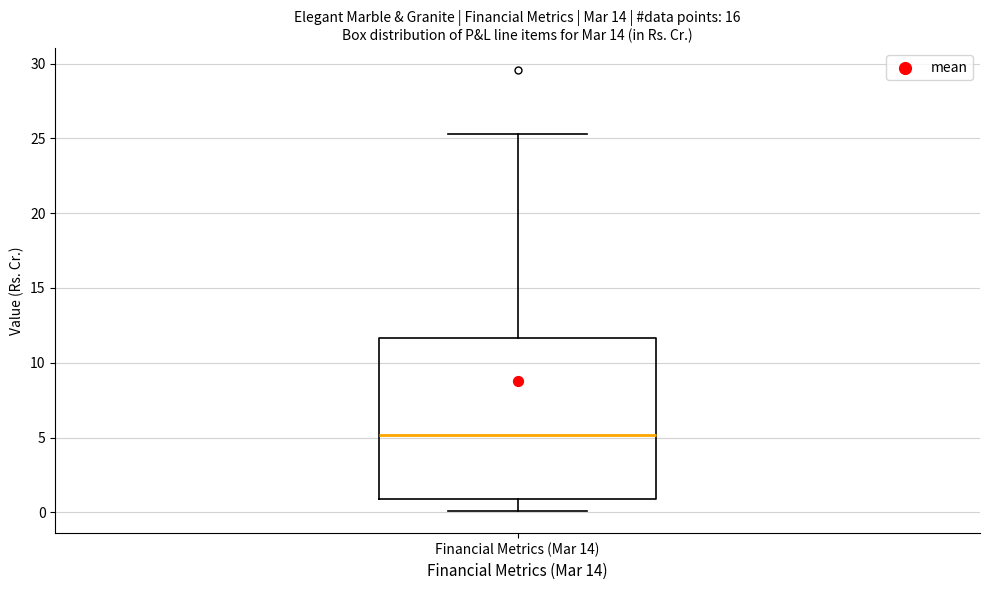

Read this box plot against the y-axis: the position of the median line, the range covered by the box, and the ends of both whiskers. The values are not printed on the chart, so give them approximately, as read against the axis.

median 5.0, box 1.0 to 11.5, whiskers 0.0 to 25.5